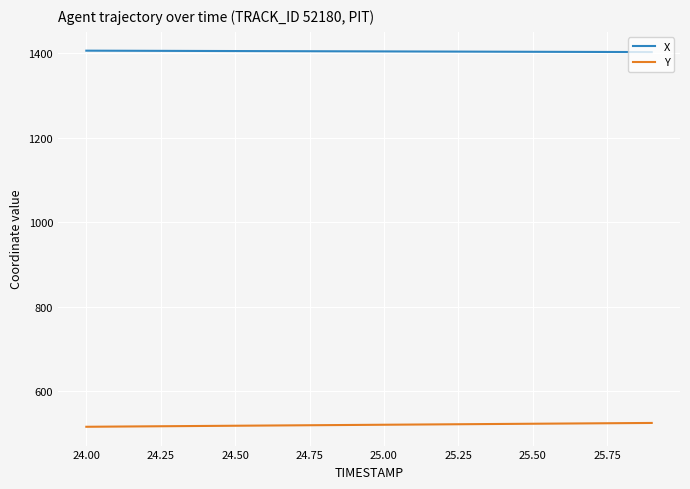

Which series has the largest total across all categories?

X